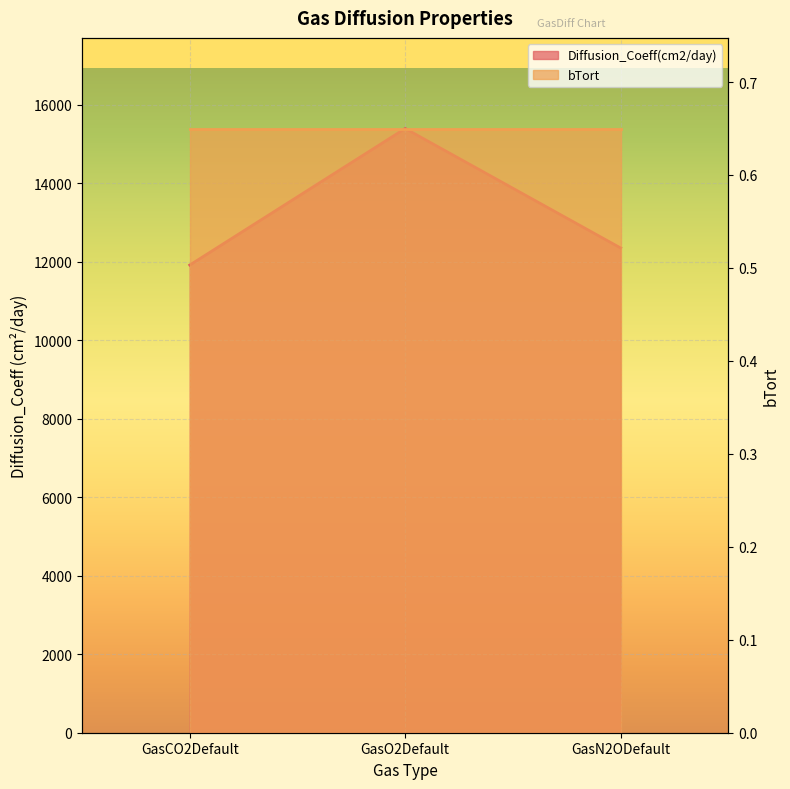

How many values are between 11920 and 15400?

3